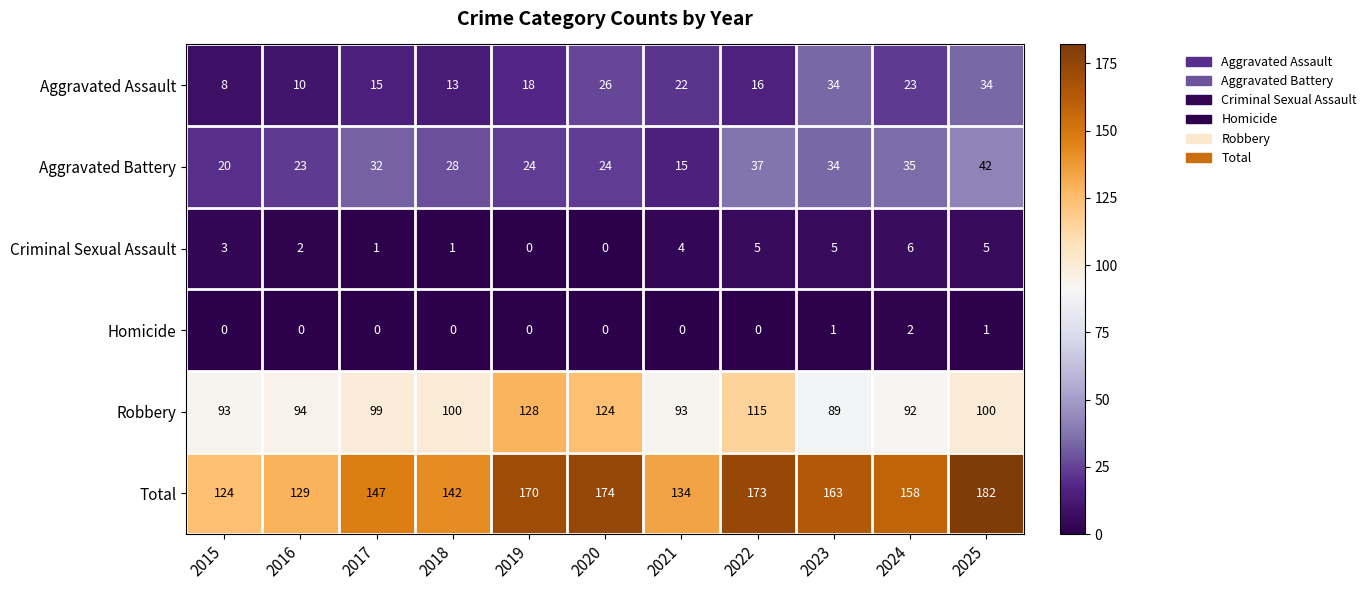

Read the Total value at 2017.

147